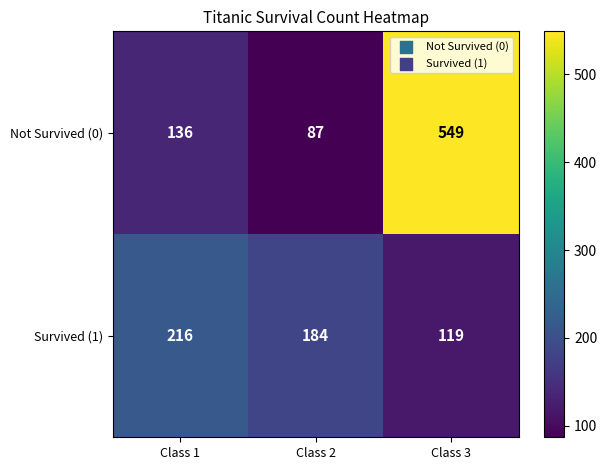

Which series has the largest total across all categories?

Not Survived (0)